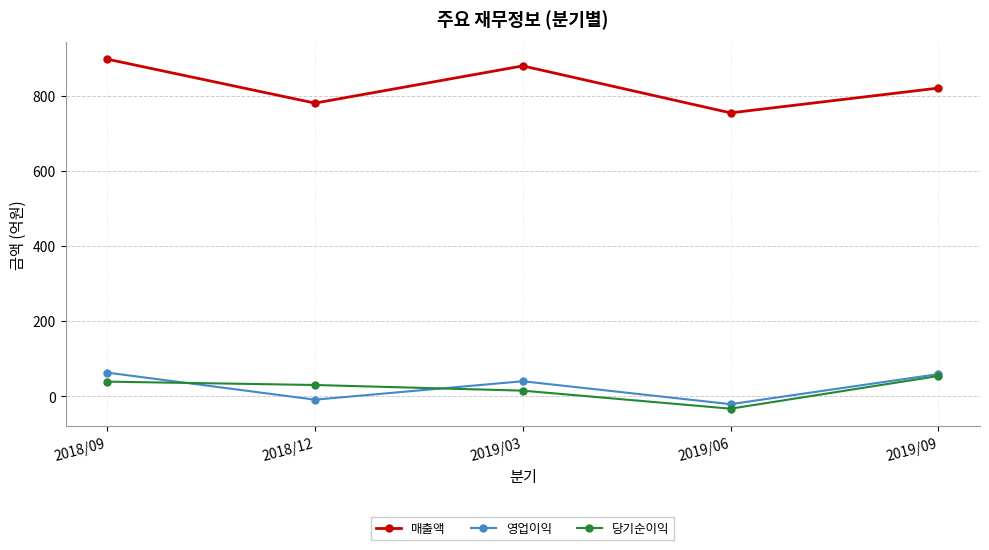

What is the minimum value for 매출액?

754